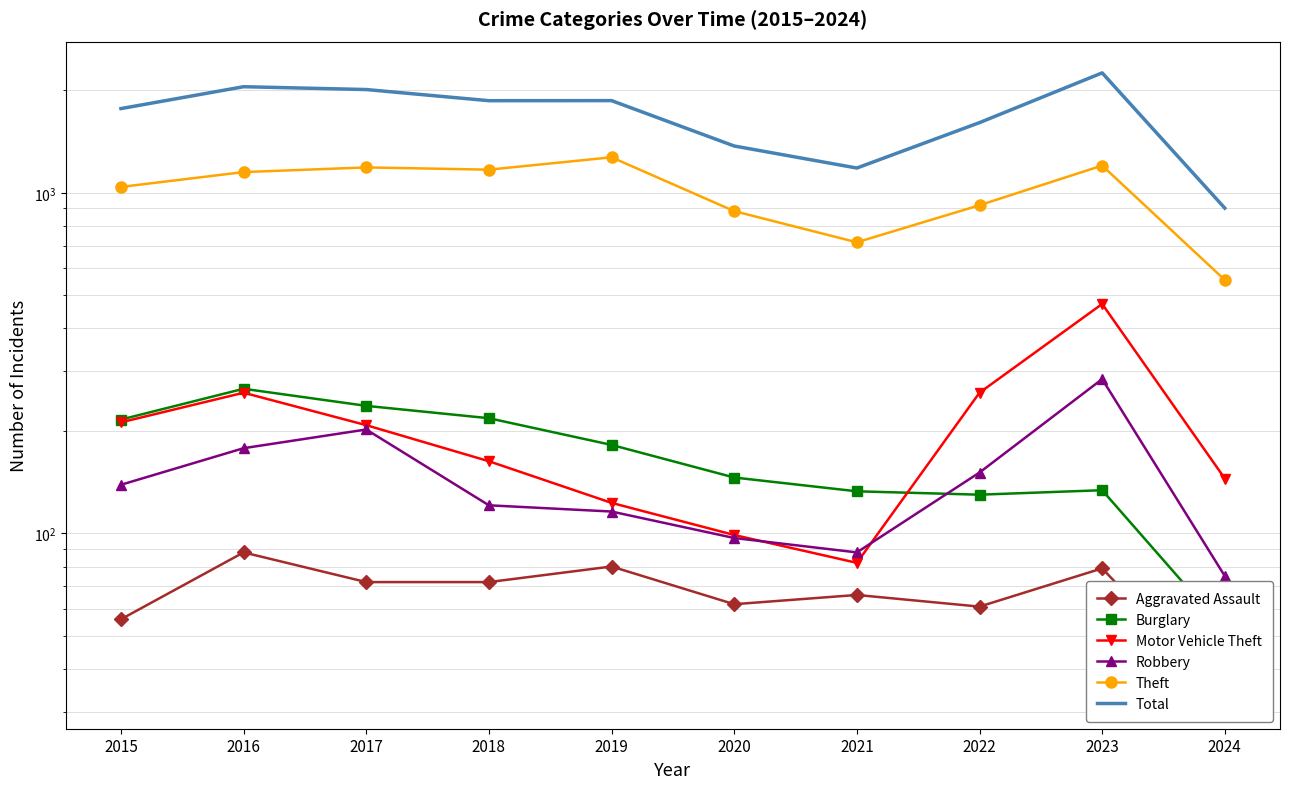

What is the smallest value displayed?

33